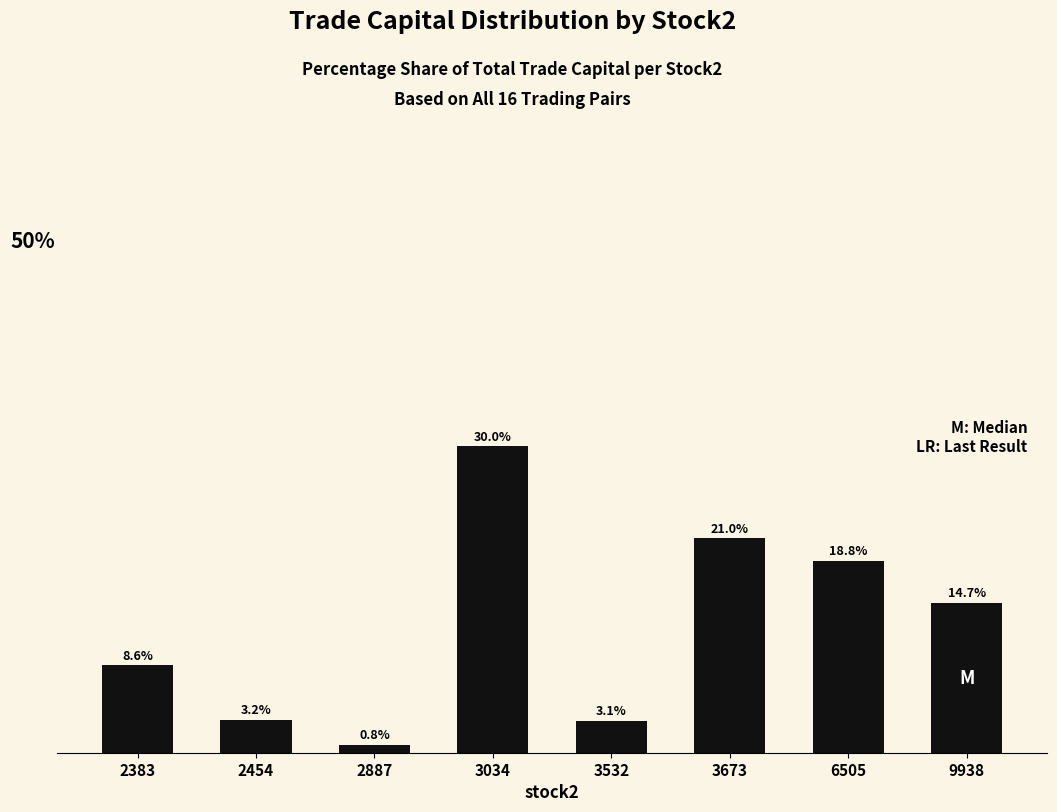

List the labels in order of value, largest first.

3034, 3673, 6505, 9938, 2383, 2454, 3532, 2887